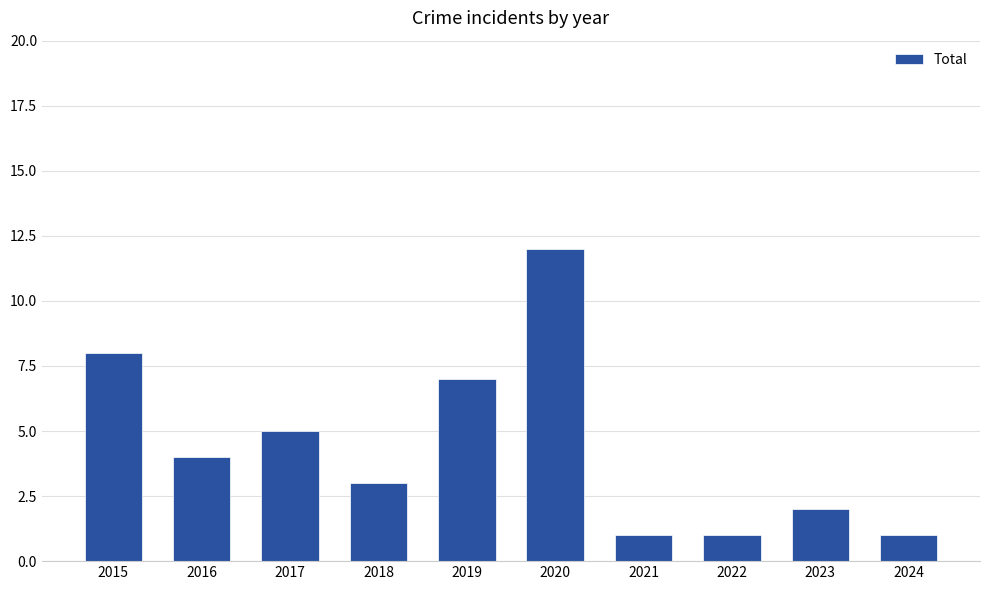

How many values are below 4?

5